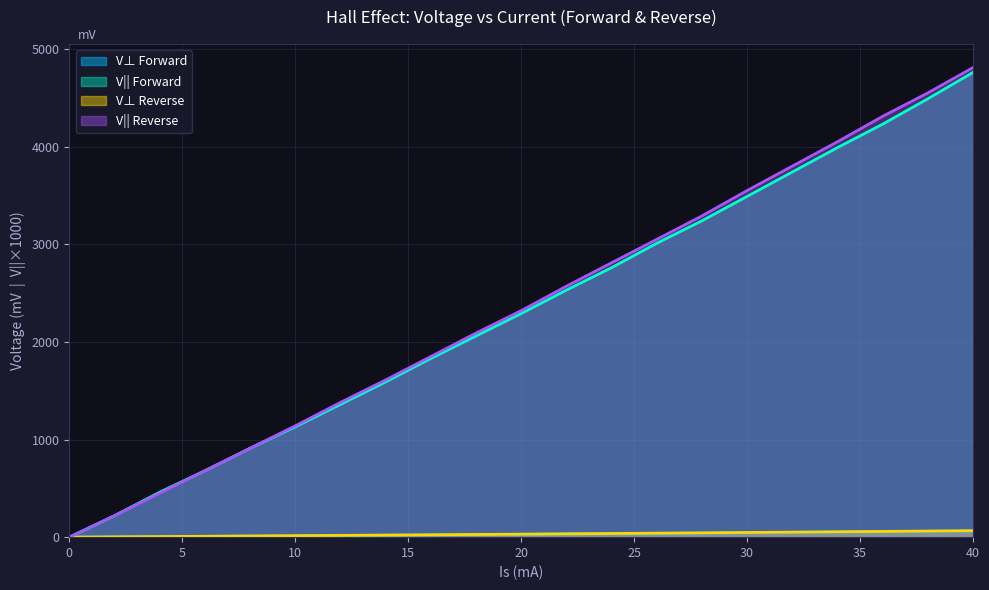

True or false: V_para(V)_reverse and V_para(V)_forward cross at least once.

False